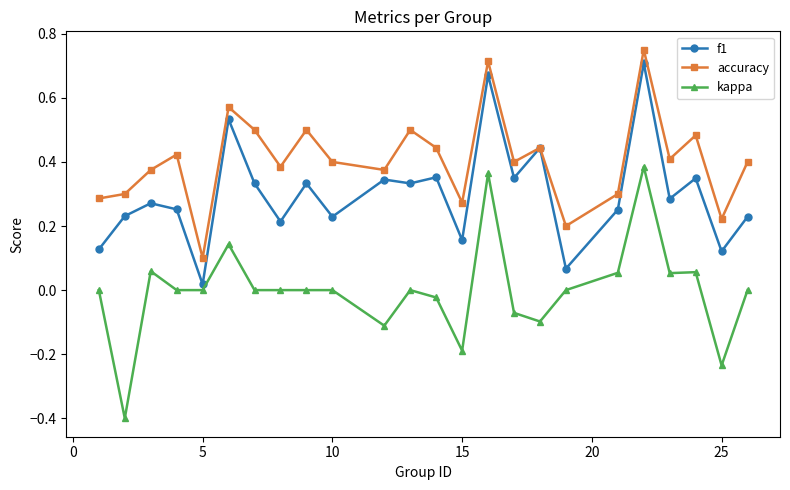

True or false: accuracy has more than 1 points higher than both neighbors.

True